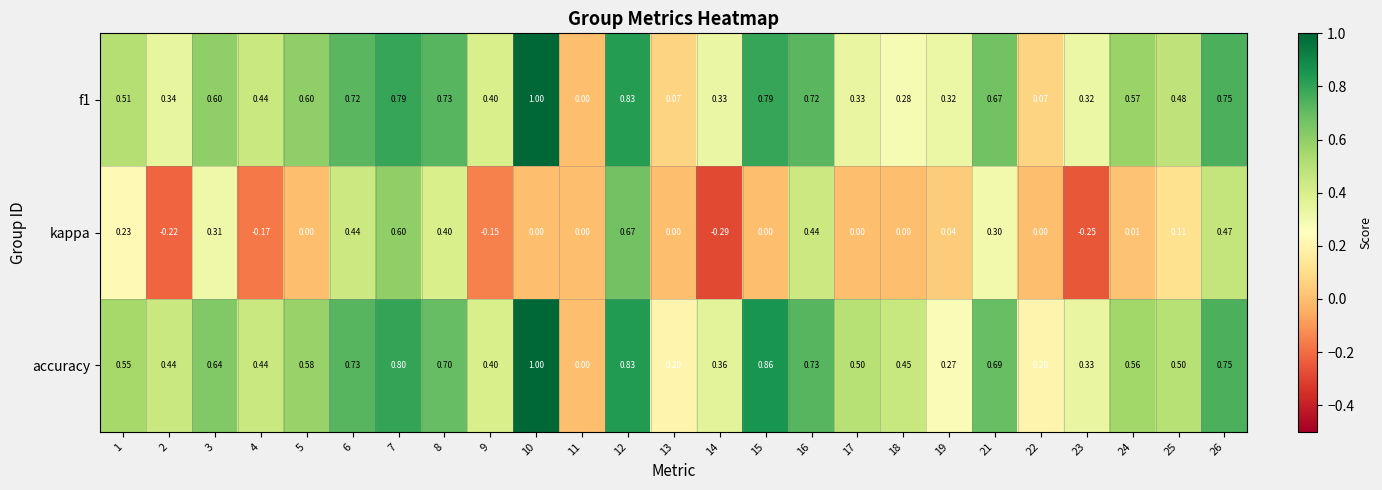

Which series changed the most between 3 and 26?

kappa